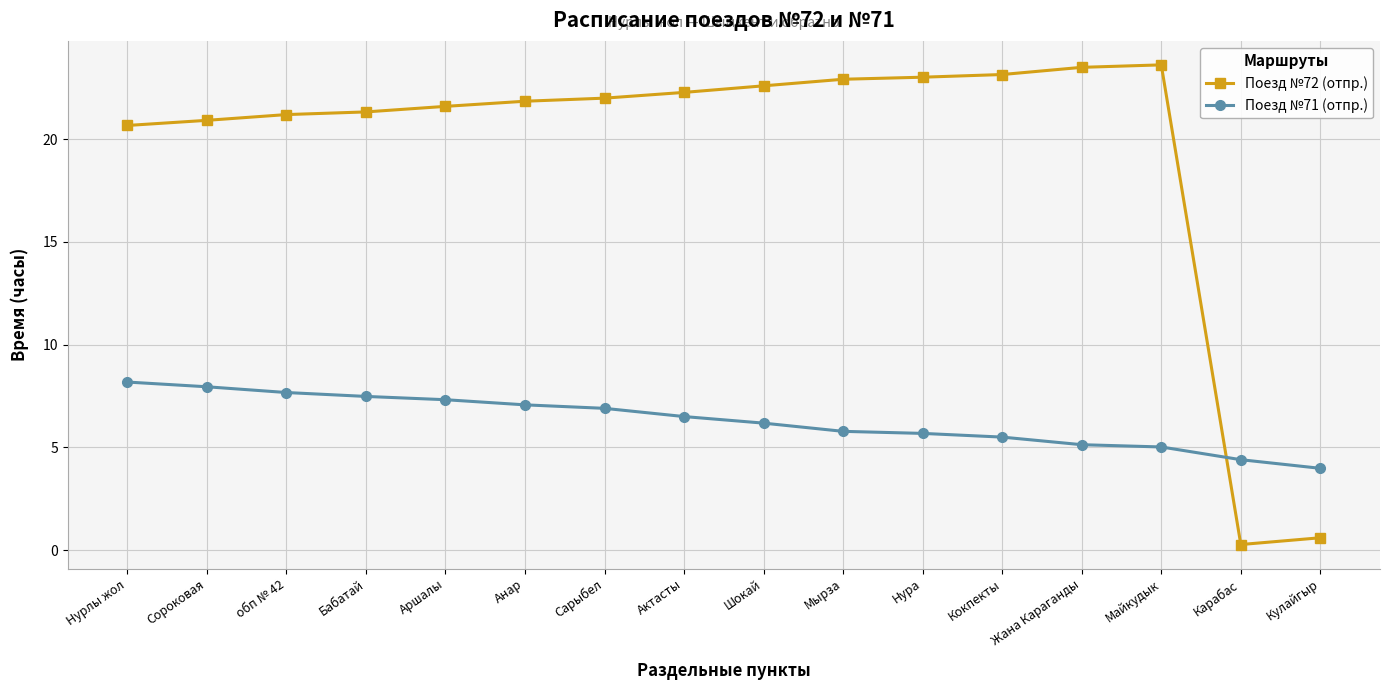

True or false: Поезд №72 (отпр.) has more than 0 interior local peaks.

True